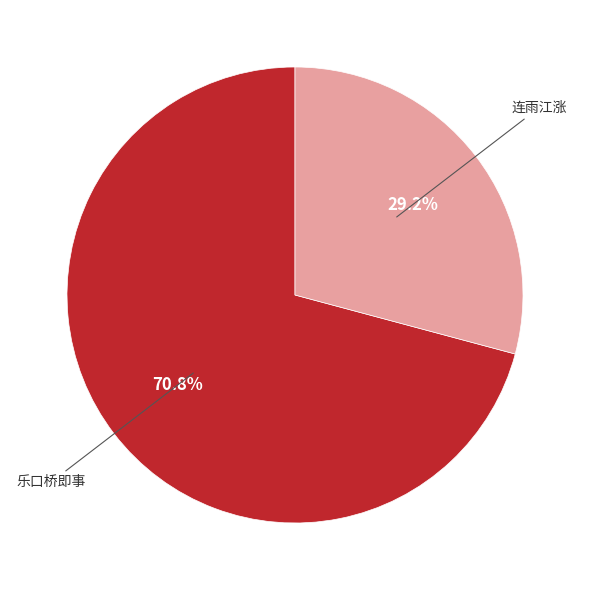

How many segments does this pie chart have?

2